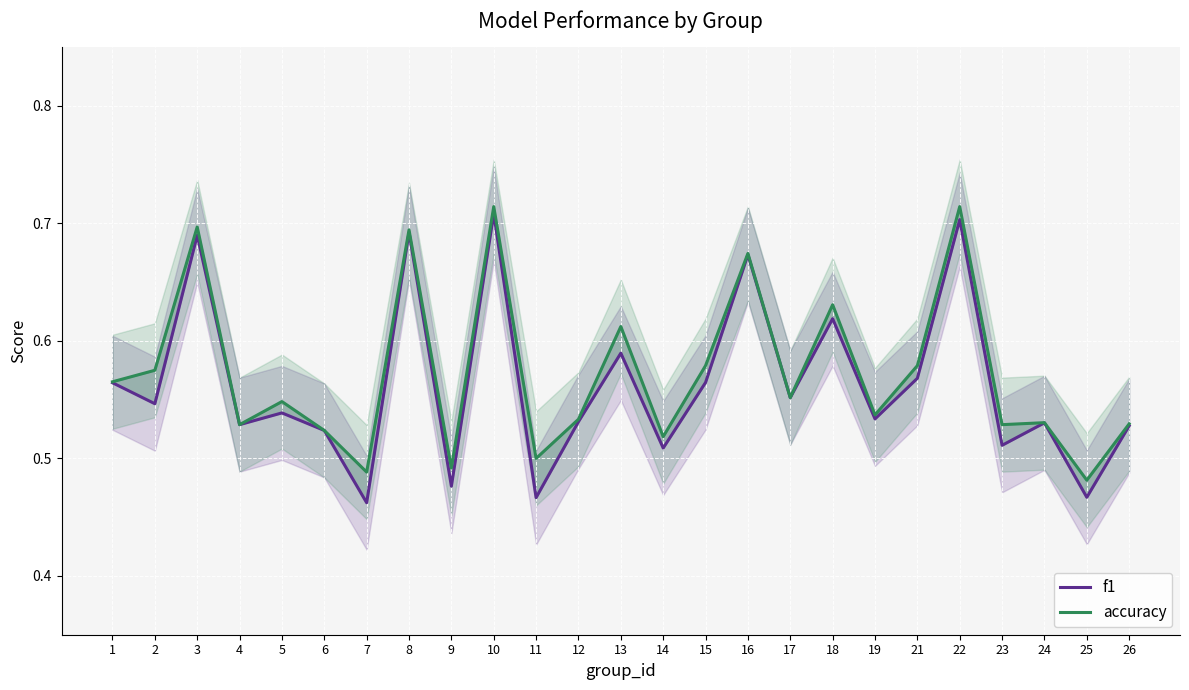

List the labels in order of f1 value, largest first.

10, 22, 8, 3, 16, 18, 13, 21, 15, 1, 17, 2, 5, 19, 12, 24, 4, 26, 6, 23, 14, 9, 25, 11, 7